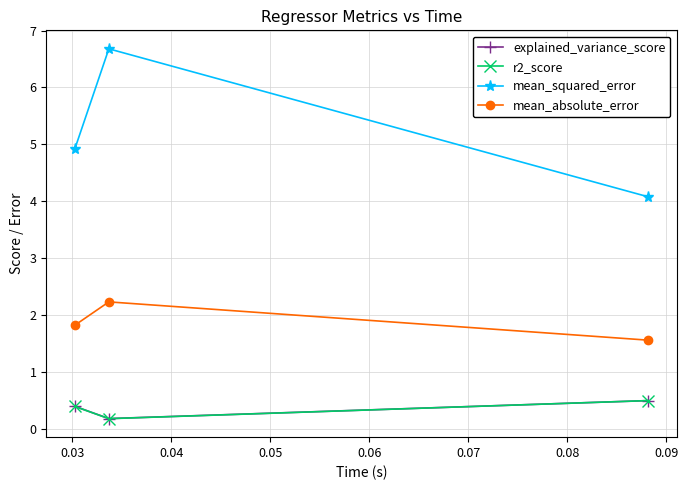

Which series has the widest spread of values?

mean_squared_error